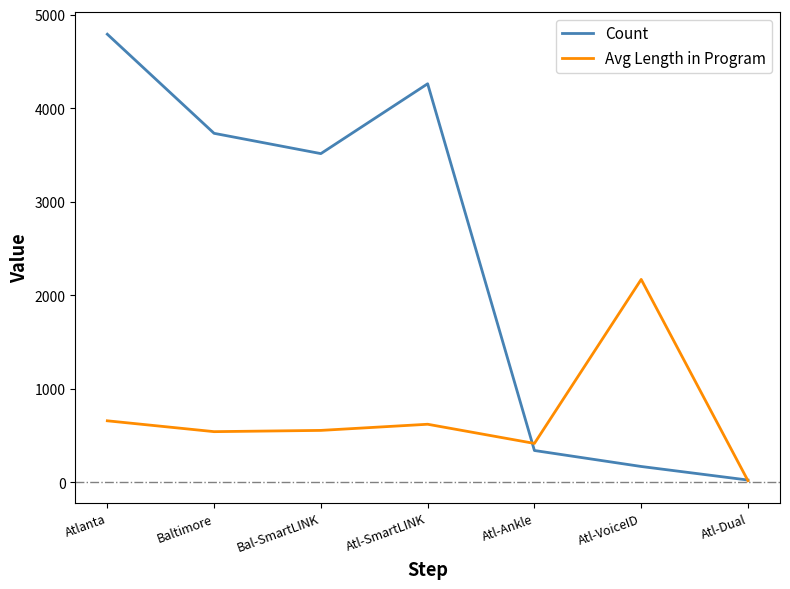

Which category has the highest value across all series?

Atlanta